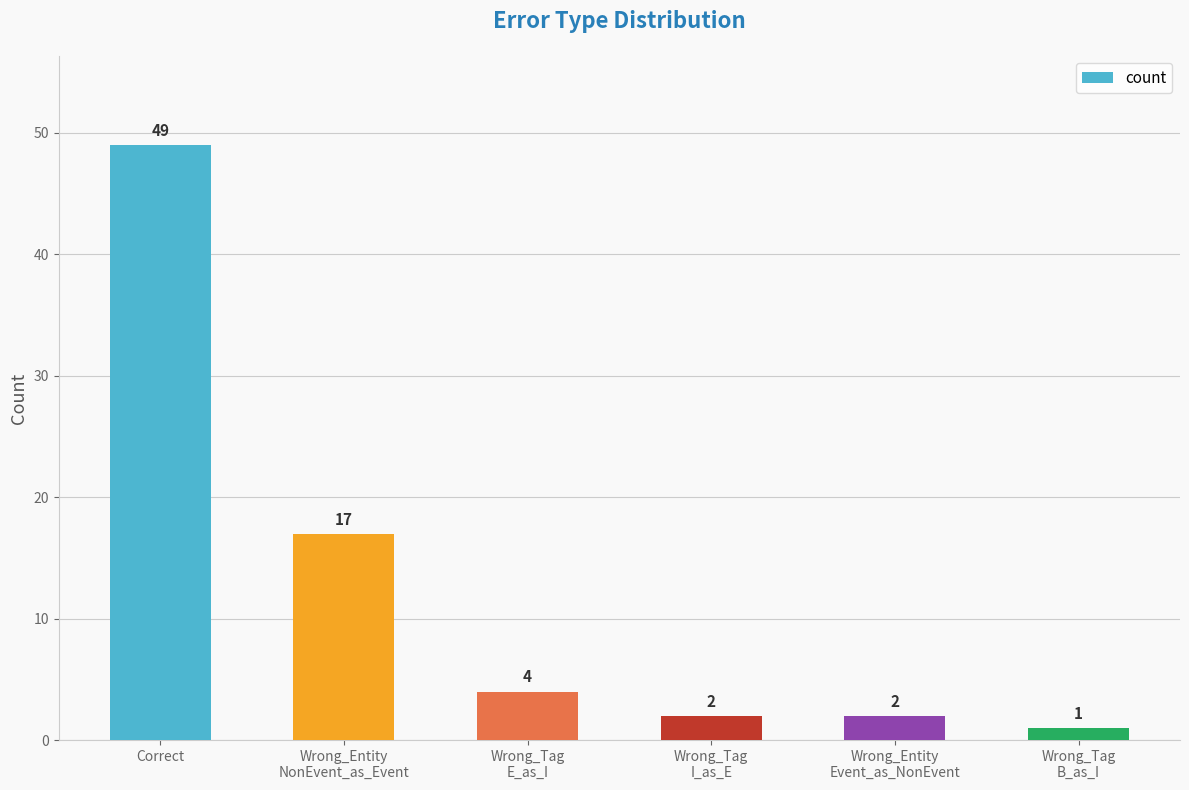

How many values are below 4?

3